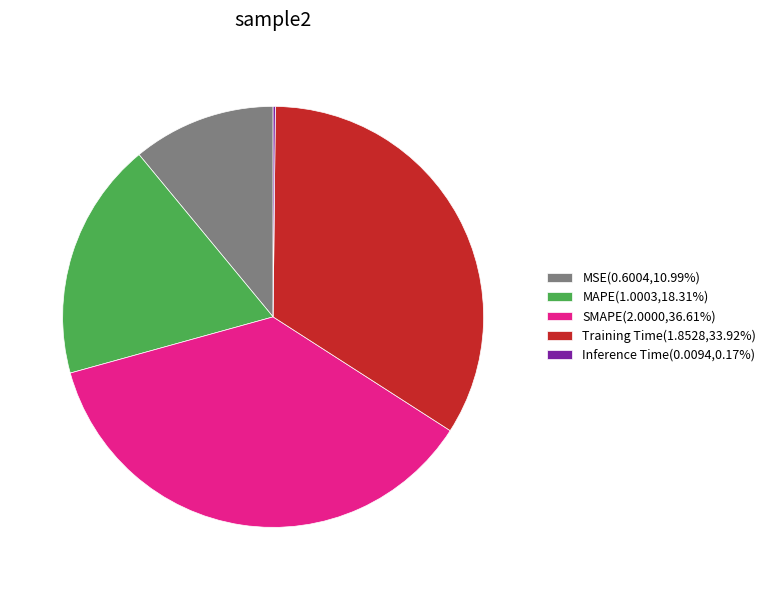

What is the ratio of the value at Training Time(1.8528,33.92%) to the value at MAPE(1.0003,18.31%)?

1.9